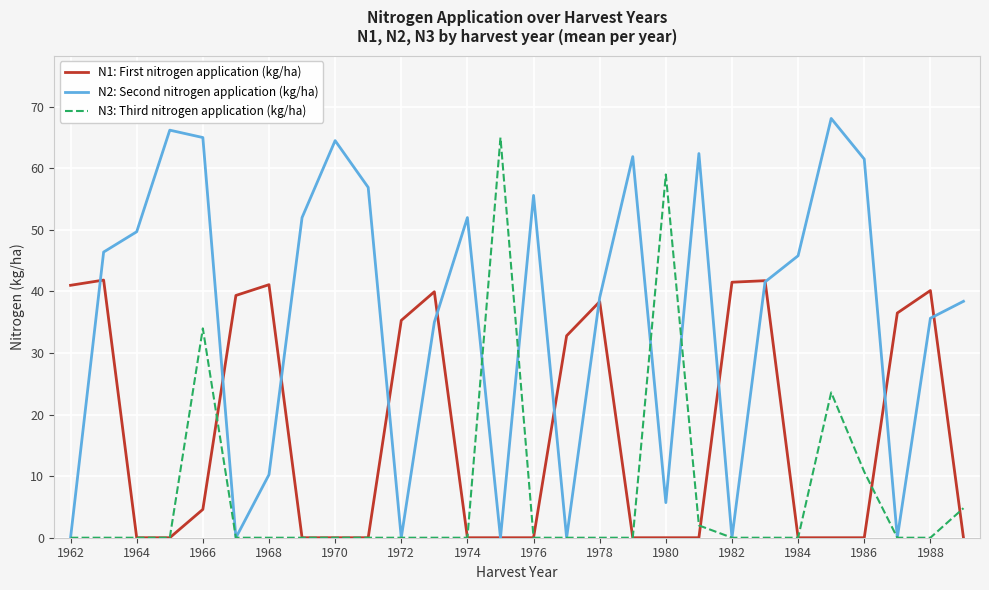

Rank the series by their average value, from highest to lowest.

N2: Second nitrogen application (kg/ha), N1: First nitrogen application (kg/ha), N3: Third nitrogen application (kg/ha)